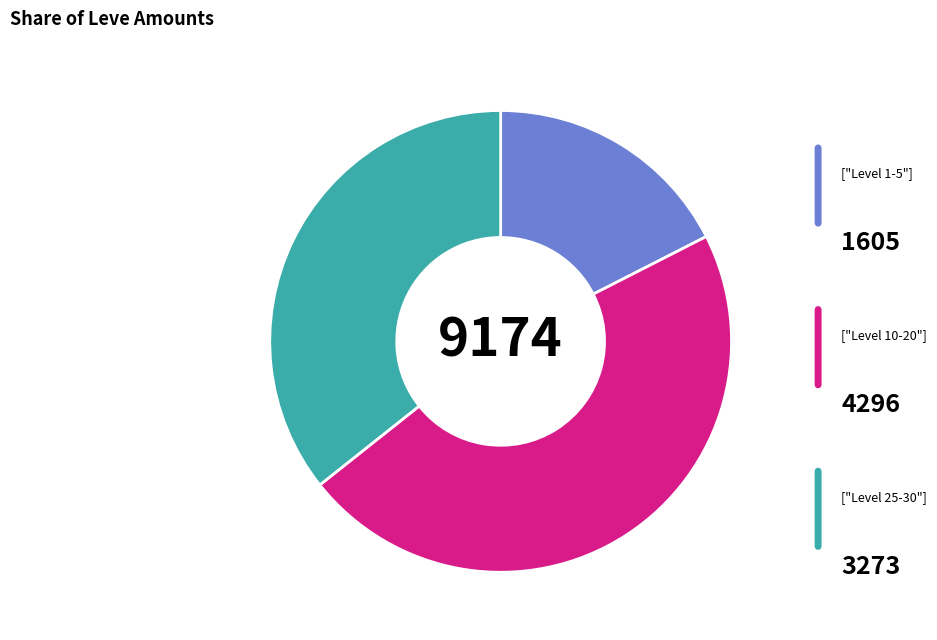

Is there a majority slice in this chart?

No